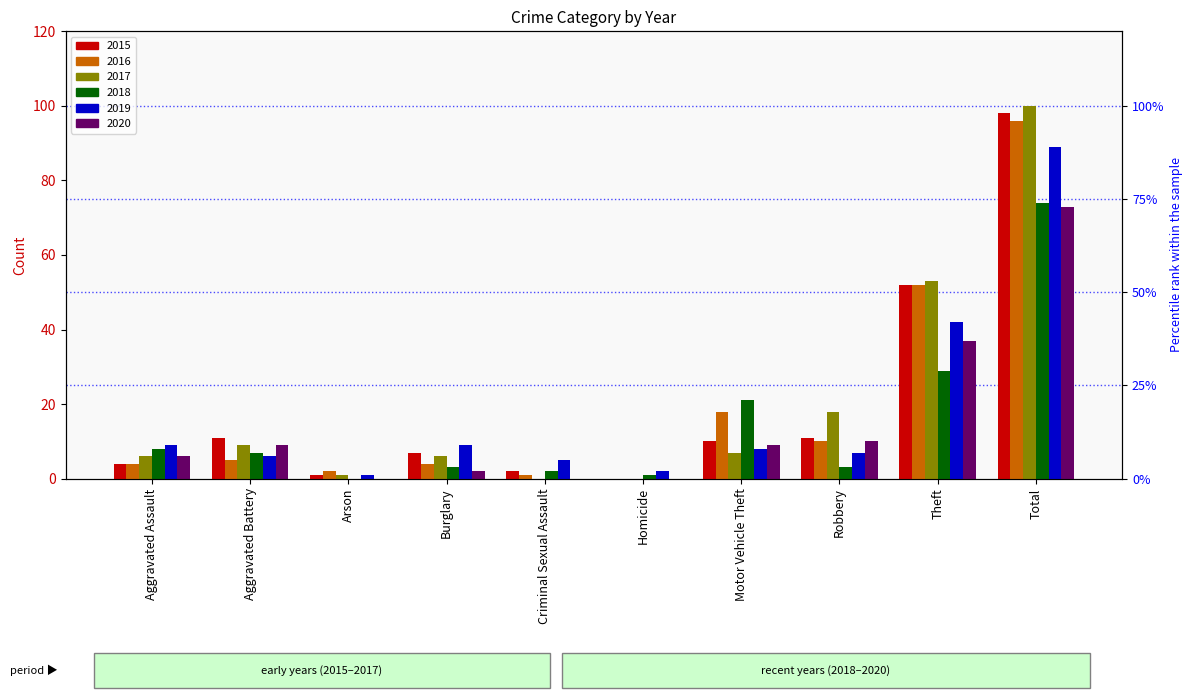

At which label does 2019 first exceed 8?

Aggravated Assault